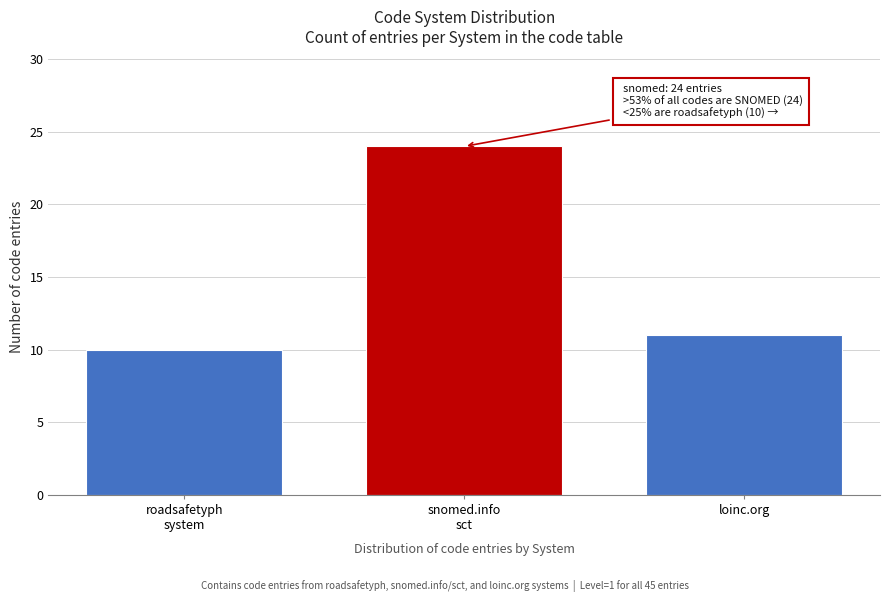

Reading right to left, transcribe all the data shown in this chart.

11	24	10